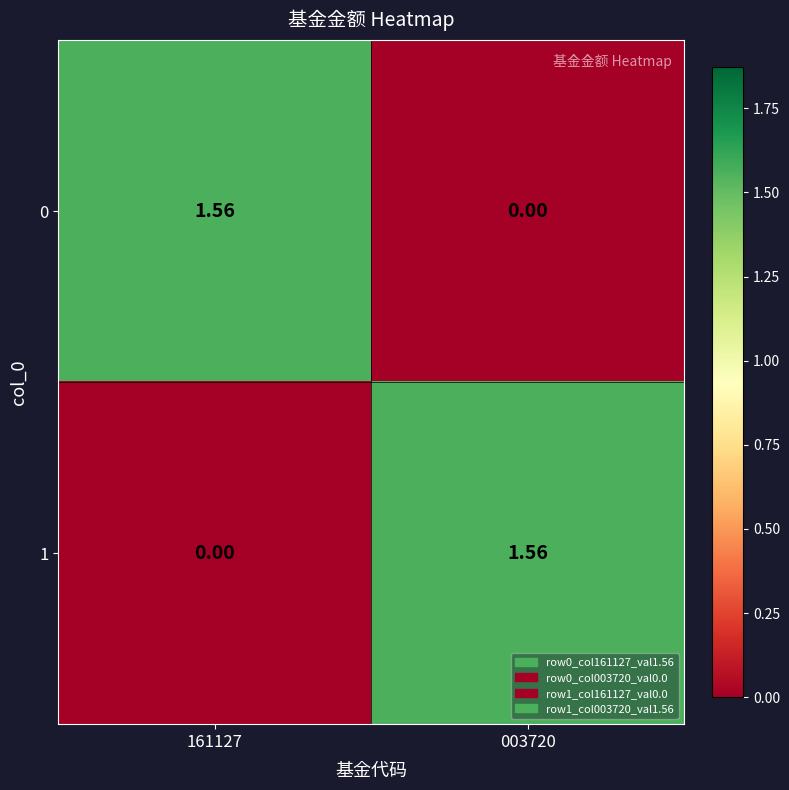

How many series are shown in this chart?

2